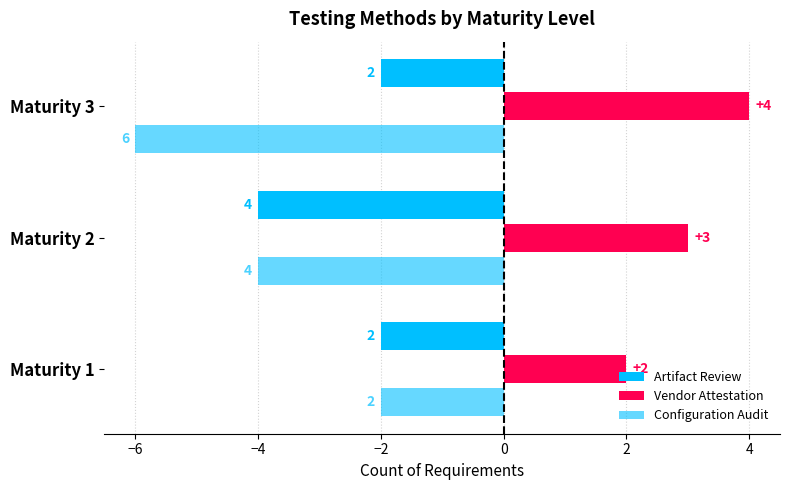

How many distinct data groups are displayed?

3